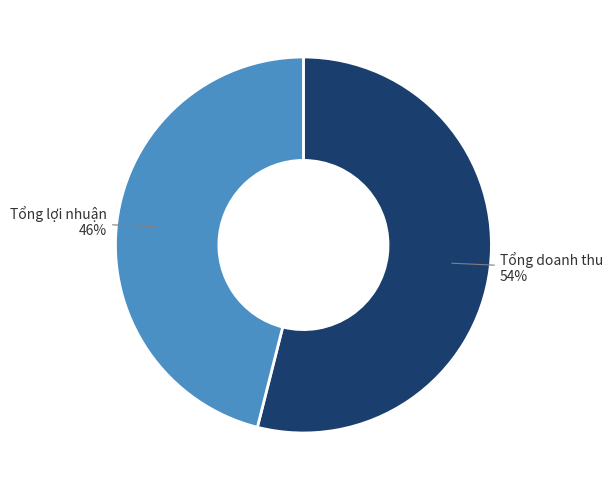

To the nearest percent, what is the average slice percentage?

50%